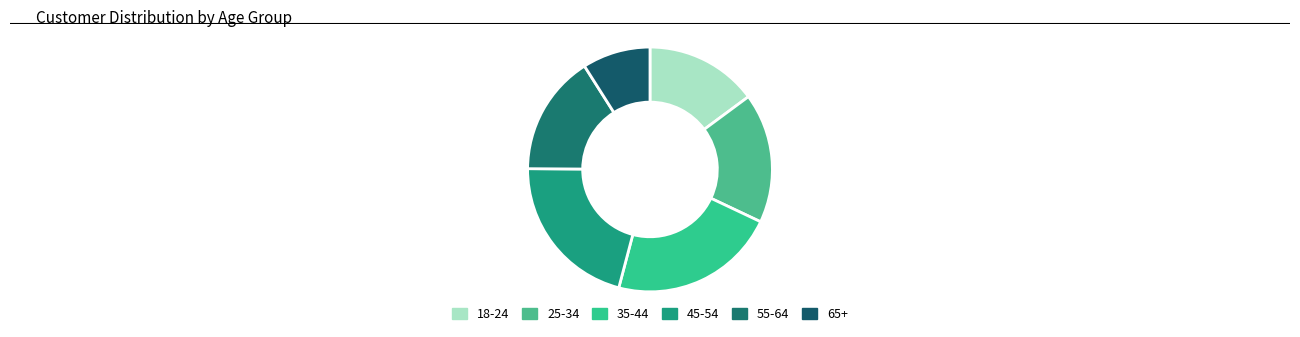

Does 45-54 represent more than half of the total?

No